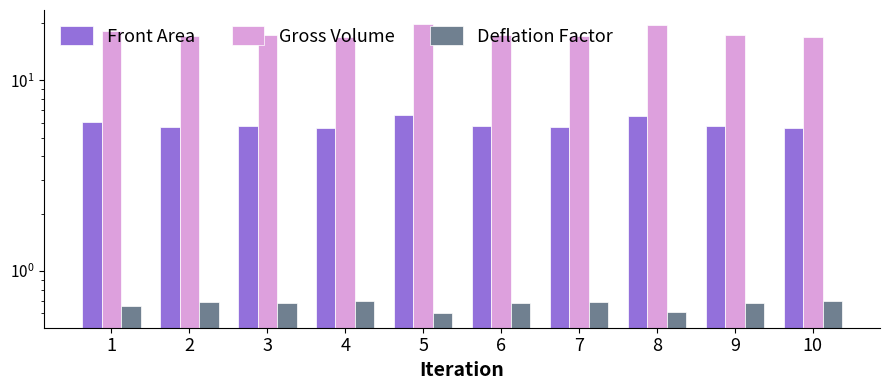

At which category is the sum across all series the highest?

5